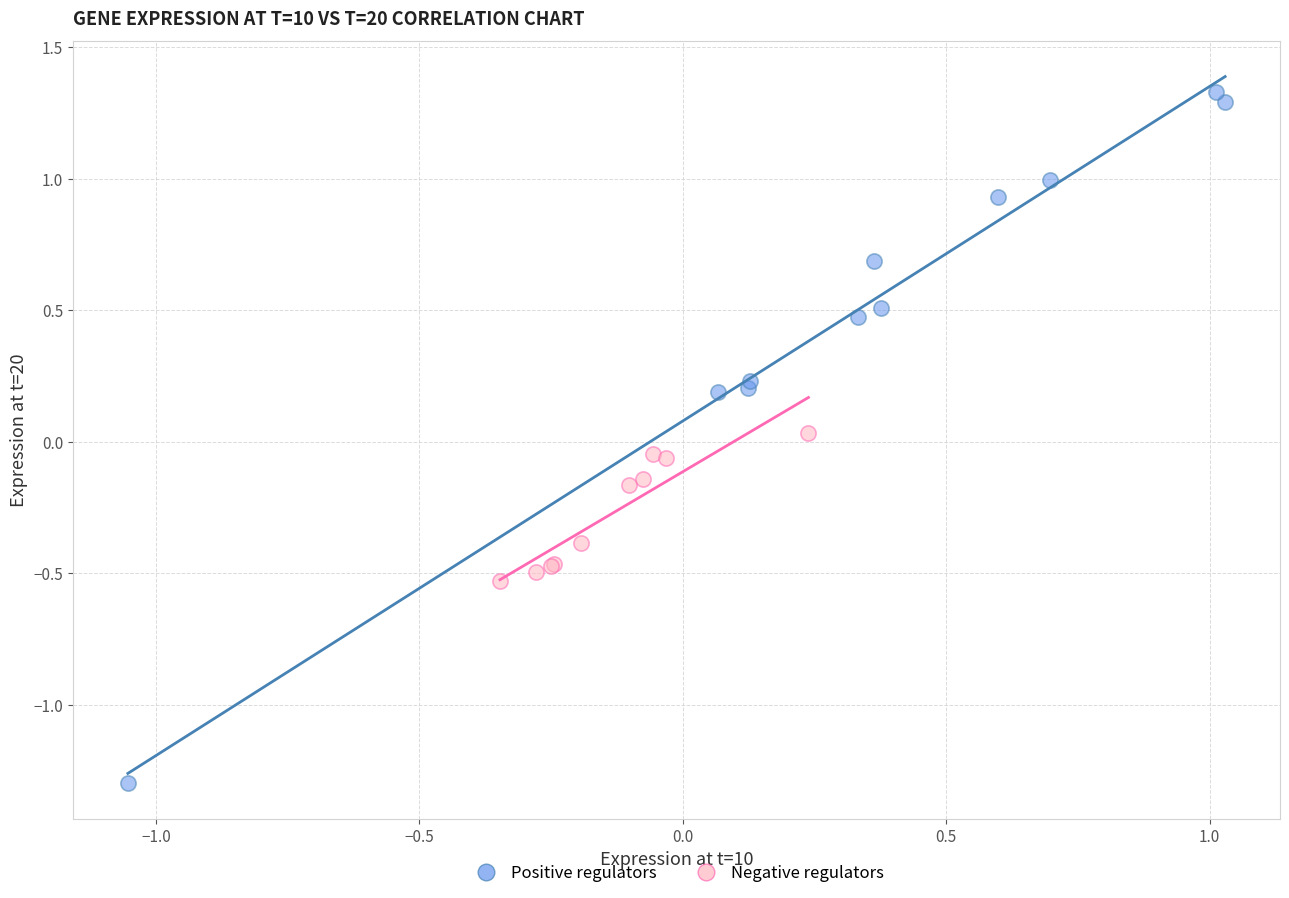

Which series reaches the minimum Y coordinate?

Positive regulators